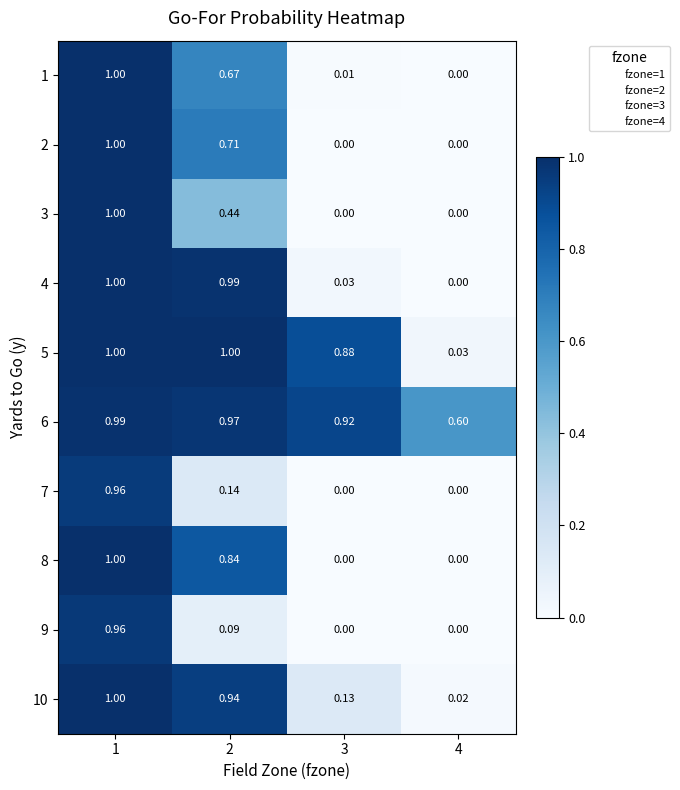

Is the value of 6 at 2 greater than the value of 4 at 2?

No